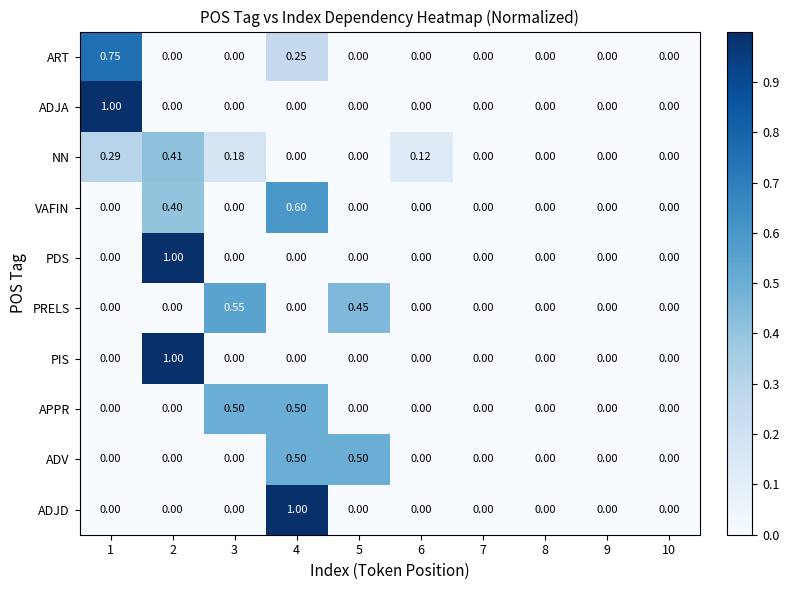

Is the value of APPR at 9 greater than the value of PIS at 2?

No